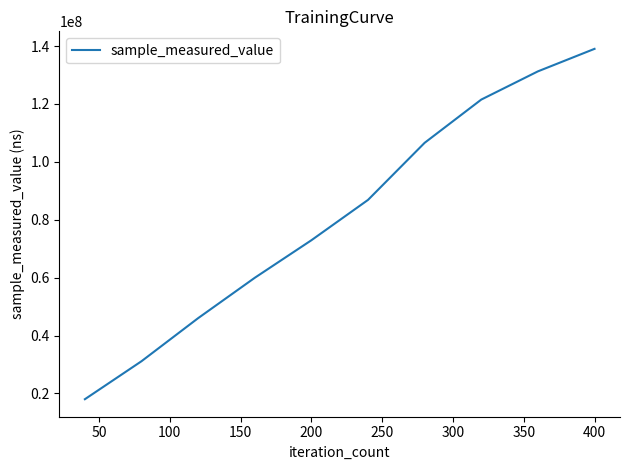

True or false: the data has more than 1 interior local peaks.

False